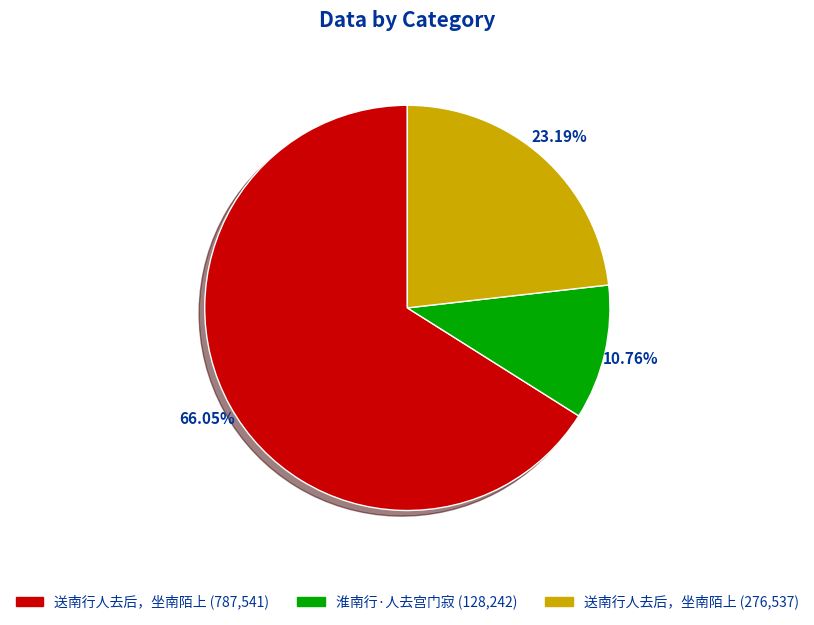

Is there any slice that represents more than half of the pie?

Yes